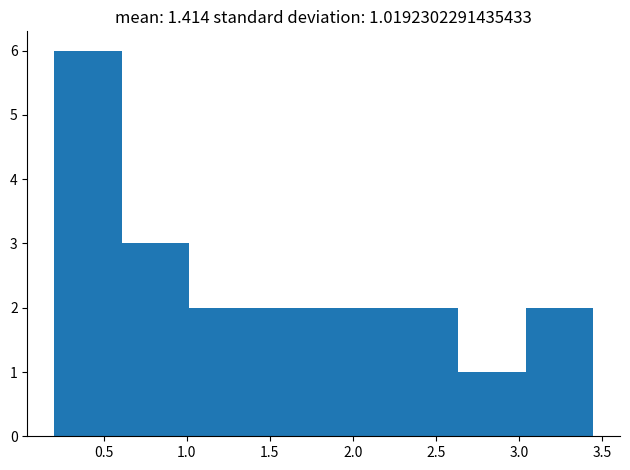

Over which range of the x-axis is the bar tallest?

0.20 to 0.60